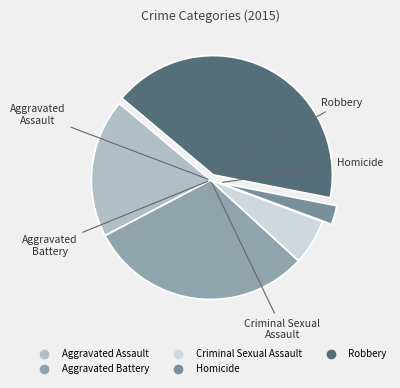

Is it true that Criminal Sexual Assault is 6% of the pie?

True